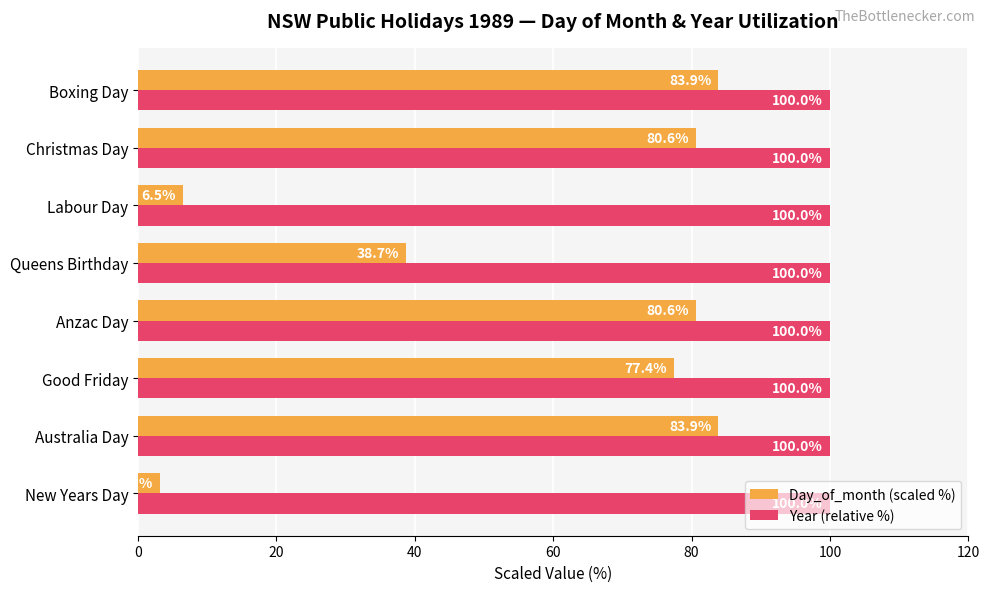

At which label is Day_of_month (scaled %) closest to 43?

Queens Birthday